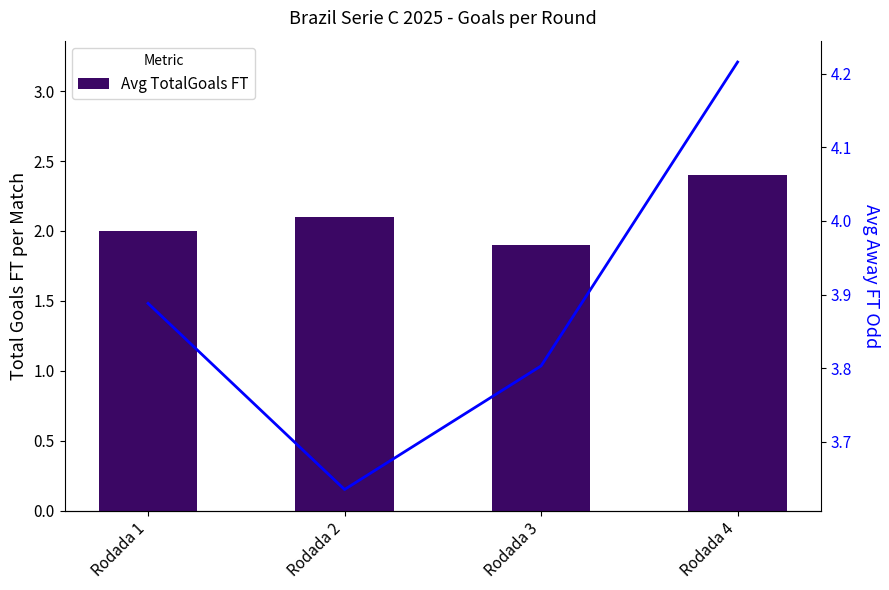

What is the difference between the second highest and minimum values in the Avg Odd Away FT series?

0.3